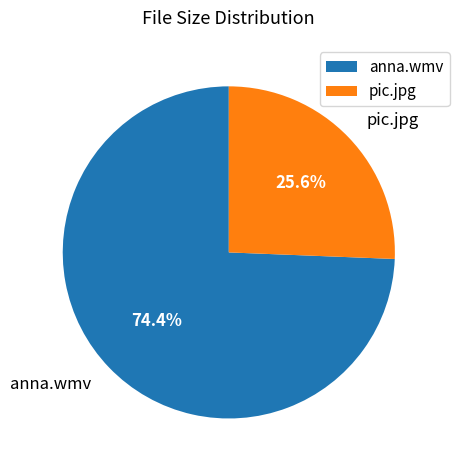

Which has a higher value, anna.wmv or pic.jpg?

anna.wmv